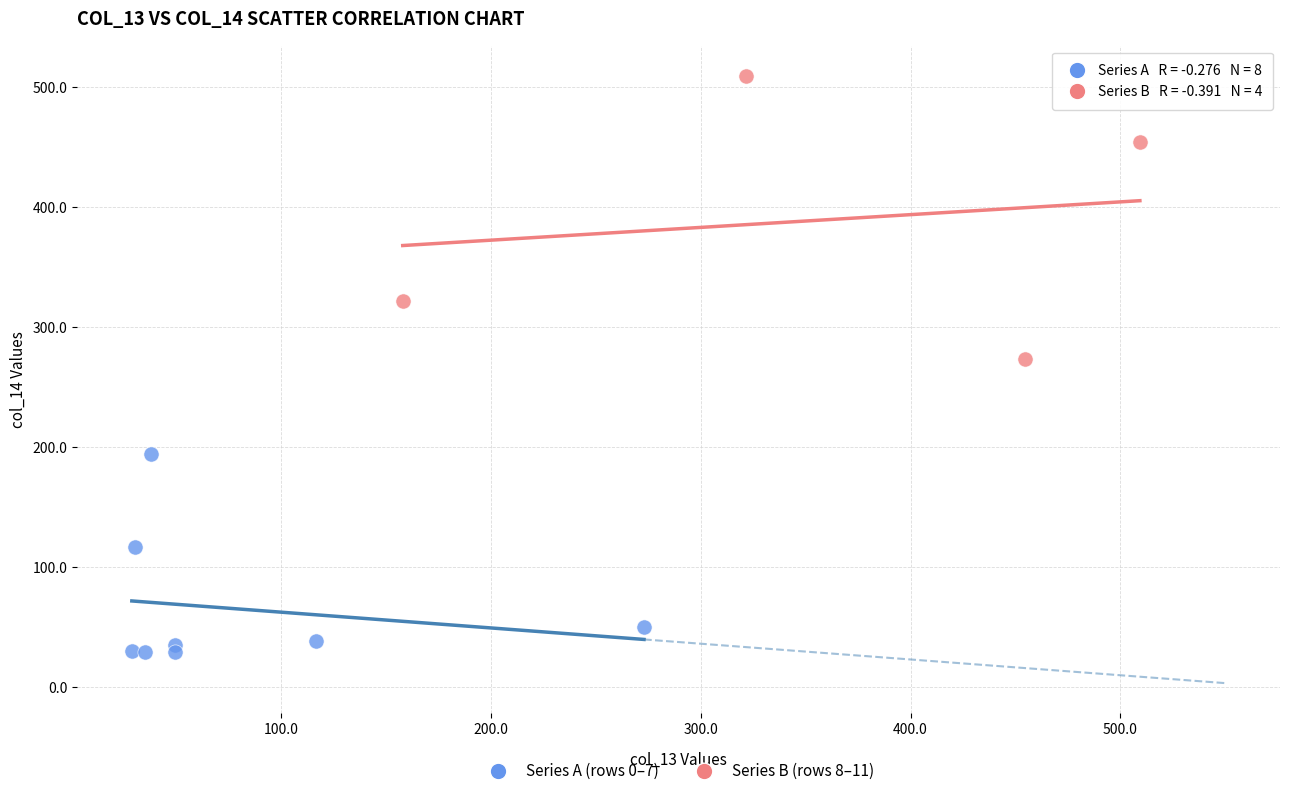

Which series has the widest spread of Y values?

Series B (rows 8–11)